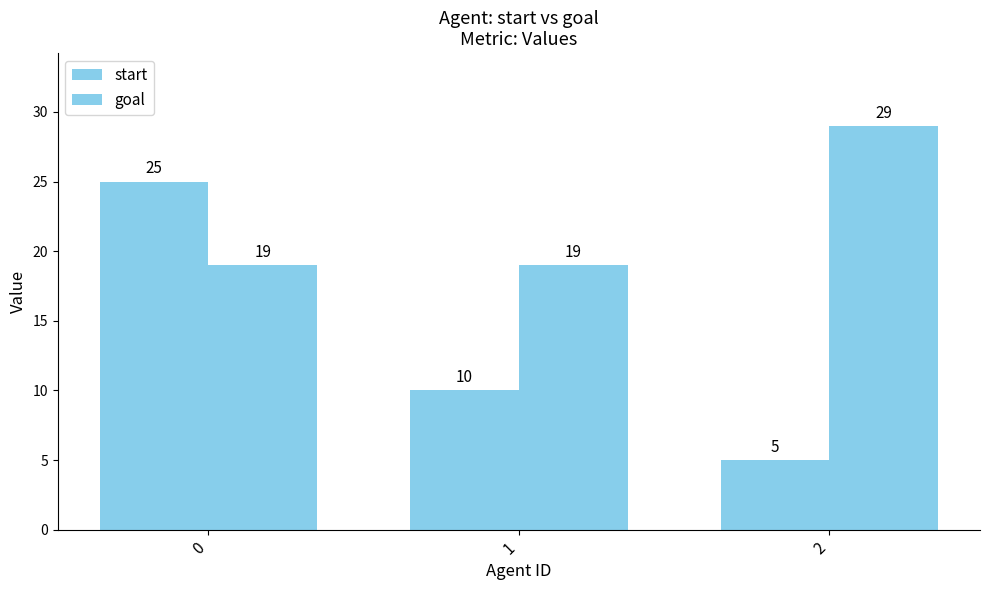

Reading left to right, extract all data points from this chart.

start: 25	10	5
goal: 19	19	29